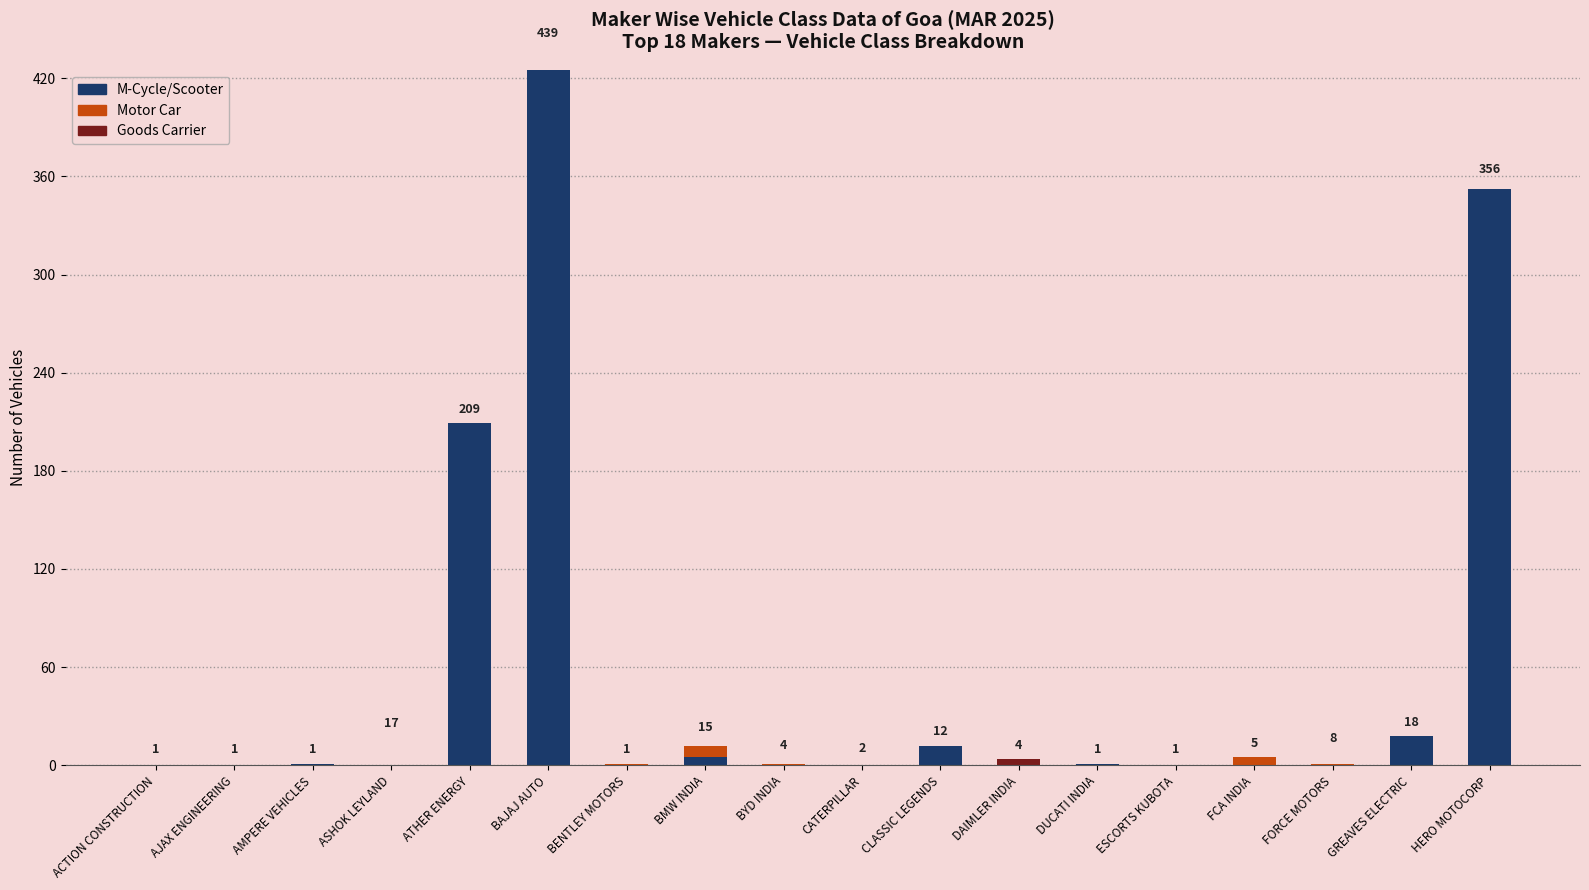

At which label does M-Cycle/Scooter reach its peak?

BAJAJ AUTO